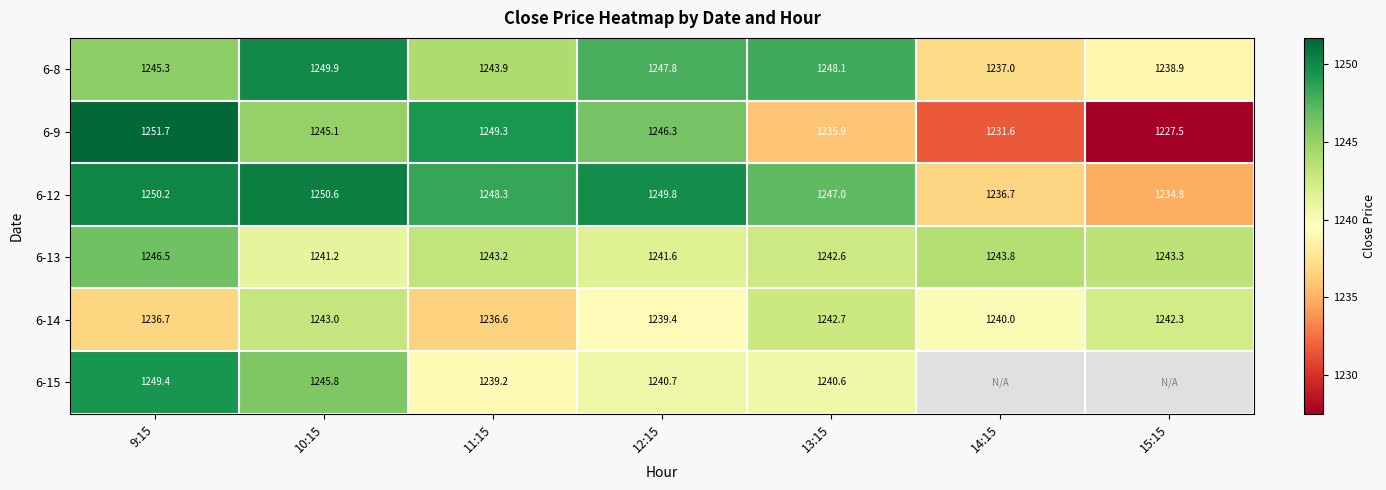

The 6-9 series shows 254.8 at 10:15. True or false?

False